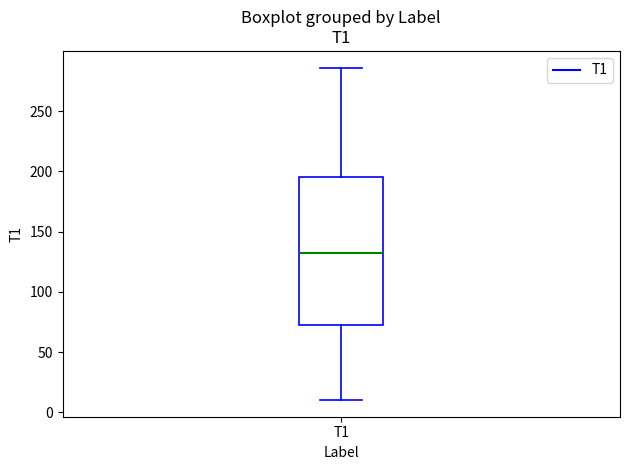

Where does the lower whisker of the box for T1 end on the y-axis? The values are not printed on the chart, so give them approximately, as read against the axis.

10